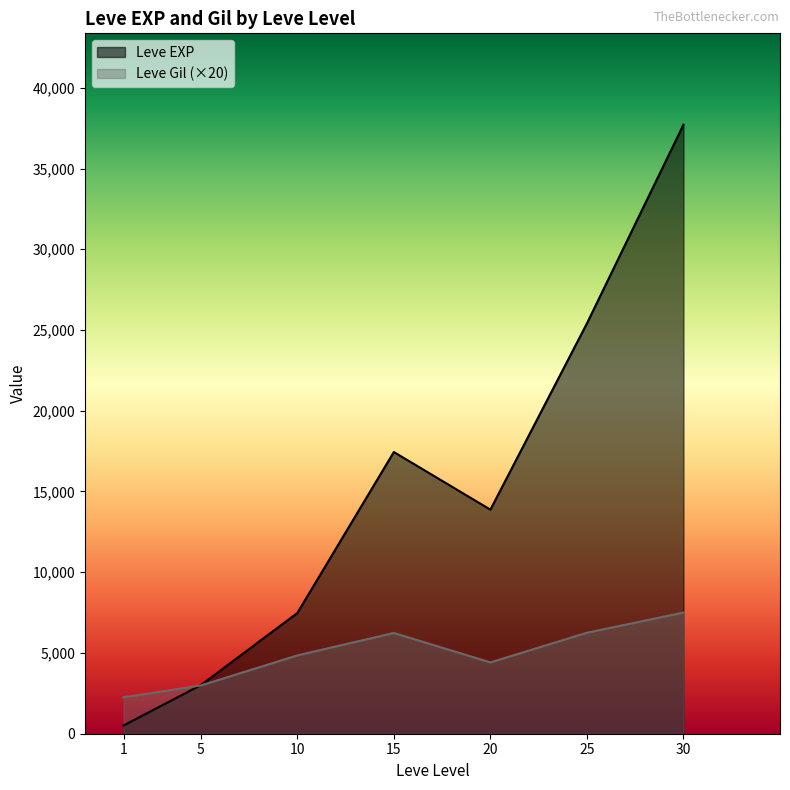

At which category is the sum across all series the highest?

30